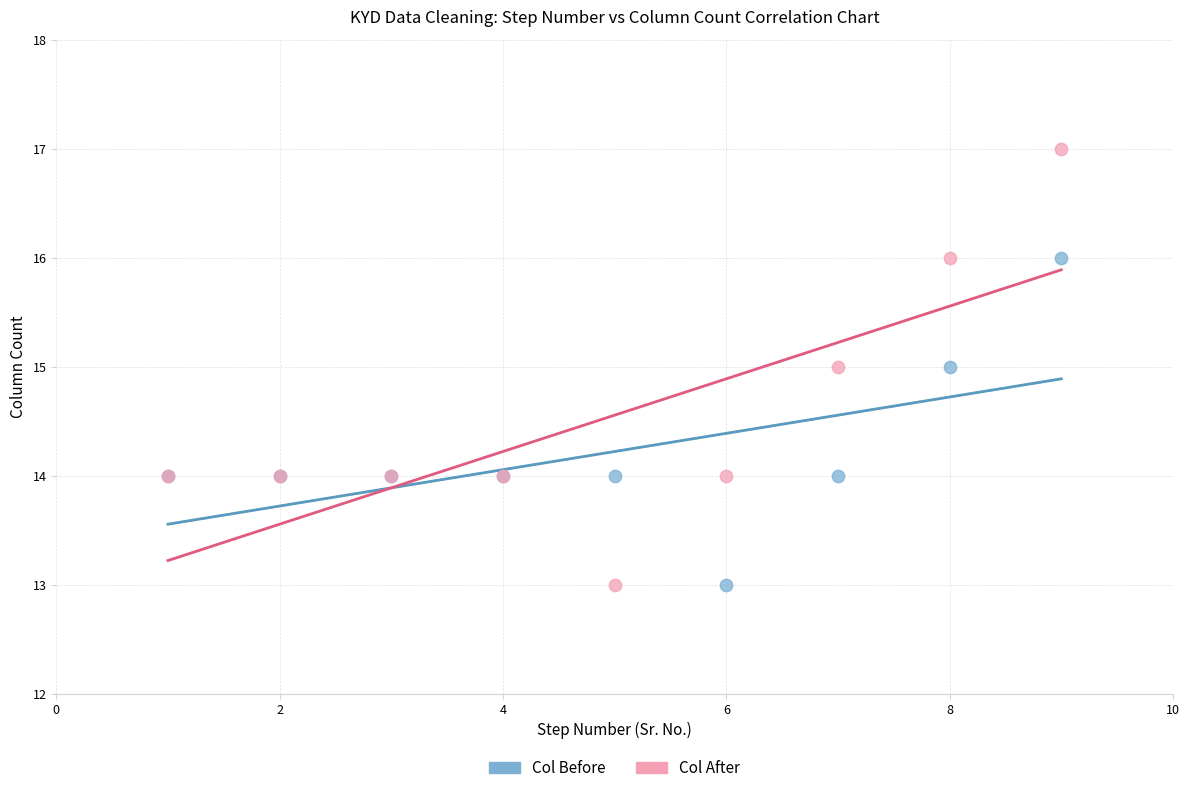

Which series contains the highest Y value?

Col After